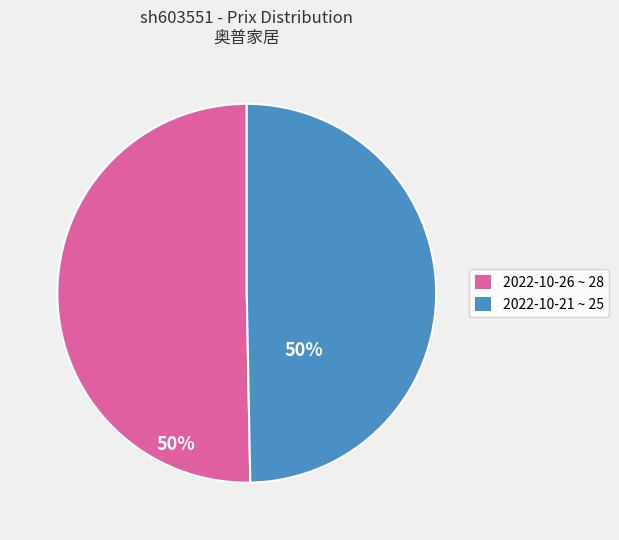

How many slices are in this pie chart?

2